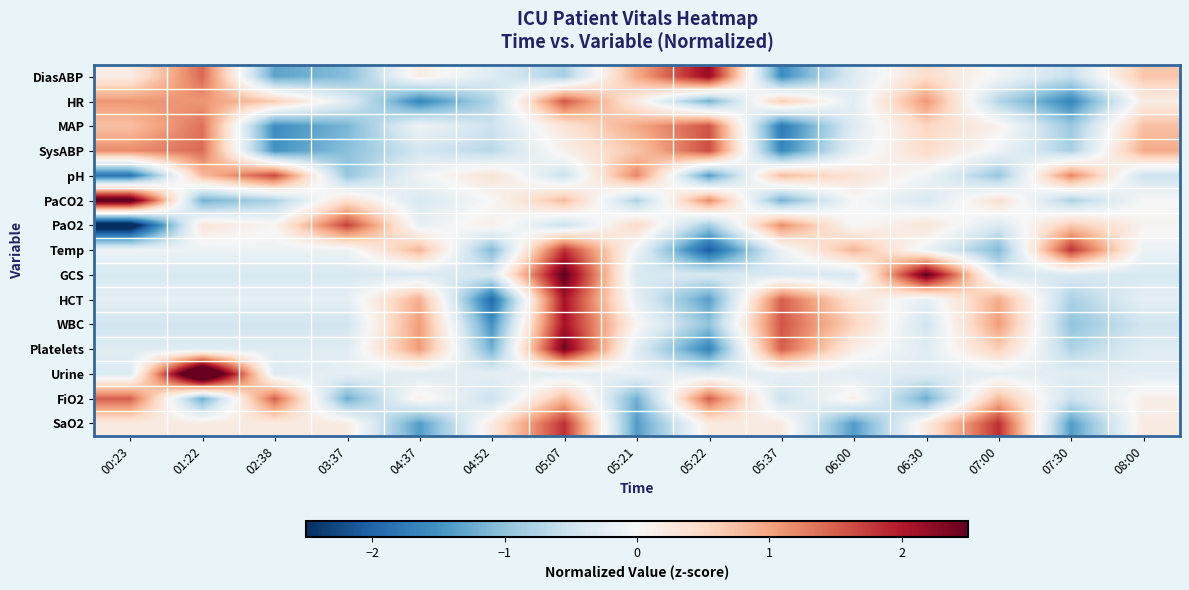

Reading left to right, transcribe all the data shown in this chart.

DiasABP: 00:23=0.2	01:22=1.4	02:38=-1.3	03:37=-1.1	04:37=0.2	04:52=-0.3	05:07=-0.8	05:21=0.9	05:22=2.2	05:37=-1.6	06:00=-0.3	06:30=0.4	07:00=-0.1	07:30=-0.6	08:00=0.7
HR: 00:23=1.1	01:22=1.1	02:38=0.6	03:37=-0.3	04:37=-1.6	04:52=-0.7	05:07=1.6	05:21=0.2	05:22=-1.2	05:37=0.6	06:00=-0.3	06:30=1.1	07:00=-0.7	07:30=-1.6	08:00=0.2
MAP: 00:23=0.7	01:22=1.4	02:38=-1.6	03:37=-1.1	04:37=-0.1	04:52=-0.5	05:07=0.3	05:21=1.0	05:22=1.6	05:37=-1.8	06:00=-0.3	06:30=0.5	07:00=0.1	07:30=-0.9	08:00=0.7
SysABP: 00:23=1.2	01:22=1.4	02:38=-1.5	03:37=-1.0	04:37=-0.5	04:52=-0.7	05:07=0.1	05:21=0.7	05:22=1.6	05:37=-1.6	06:00=-0.2	06:30=0.5	07:00=-0.1	07:30=-0.8	08:00=0.9
pH: 00:23=-1.8	01:22=0.8	02:38=1.7	03:37=-1.0	04:37=-0.1	04:52=0.3	05:07=-0.5	05:21=1.2	05:22=-1.4	05:37=0.8	06:00=0.3	06:30=-0.1	07:00=-1.0	07:30=1.2	08:00=-0.5
PaCO2: 00:23=2.8	01:22=-1.2	02:38=-0.8	03:37=0.4	04:37=-0.4	04:52=0.0	05:07=0.8	05:21=-0.8	05:22=1.2	05:37=-1.2	06:00=0.0	06:30=-0.4	07:00=0.4	07:30=-0.8	08:00=0.0
PaO2: 00:23=-2.9	01:22=0.3	02:38=0.0	03:37=1.7	04:37=-0.2	04:52=0.1	05:07=-0.5	05:21=0.5	05:22=-0.9	05:37=1.2	06:00=-0.0	06:30=0.3	07:00=-0.4	07:30=0.7	08:00=0.1
Temp: 00:23=-0.1	01:22=-0.1	02:38=-0.1	03:37=-0.1	04:37=0.8	04:52=-1.1	05:07=1.8	05:21=-0.1	05:22=-2.1	05:37=-0.1	06:00=0.8	06:30=-0.1	07:00=-1.1	07:30=1.8	08:00=-0.1
GCS: 00:23=-0.4	01:22=-0.4	02:38=-0.4	03:37=-0.4	04:37=-0.4	04:52=-0.4	05:07=2.5	05:21=-0.4	05:22=-0.4	05:37=-0.4	06:00=-0.4	06:30=2.5	07:00=-0.4	07:30=-0.4	08:00=-0.4
HCT: 00:23=-0.2	01:22=-0.2	02:38=-0.2	03:37=-0.2	04:37=0.9	04:52=-2.0	05:07=2.1	05:21=-0.2	05:22=-1.4	05:37=1.5	06:00=0.3	06:30=-0.2	07:00=0.9	07:30=-0.8	08:00=-0.2
WBC: 00:23=-0.5	01:22=-0.5	02:38=-0.5	03:37=-0.5	04:37=1.1	04:52=-1.5	05:07=2.1	05:21=0.0	05:22=-1.0	05:37=1.6	06:00=0.5	06:30=-0.5	07:00=1.1	07:30=-1.0	08:00=-0.5
Platelets: 00:23=-0.3	01:22=-0.3	02:38=-0.3	03:37=-0.3	04:37=1.1	04:52=-1.2	05:07=2.4	05:21=-0.3	05:22=-1.7	05:37=1.5	06:00=0.2	06:30=-0.3	07:00=0.6	07:30=-0.8	08:00=-0.3
Urine: 00:23=-0.3	01:22=3.7	02:38=-0.3	03:37=-0.2	04:37=-0.3	04:52=-0.2	05:07=-0.3	05:21=-0.2	05:22=-0.3	05:37=-0.2	06:00=-0.3	06:30=-0.3	07:00=-0.2	07:30=-0.3	08:00=-0.2
FiO2: 00:23=1.5	01:22=-1.2	02:38=1.5	03:37=-1.2	04:37=0.1	04:52=-0.5	05:07=0.8	05:21=-1.2	05:22=1.5	05:37=-0.5	06:00=0.1	06:30=-1.2	07:00=0.8	07:30=-0.5	08:00=0.1
SaO2: 00:23=0.2	01:22=0.2	02:38=0.2	03:37=0.2	04:37=-1.4	04:52=0.2	05:07=1.8	05:21=-1.4	05:22=0.2	05:37=0.2	06:00=-1.4	06:30=0.2	07:00=1.8	07:30=-1.4	08:00=0.2